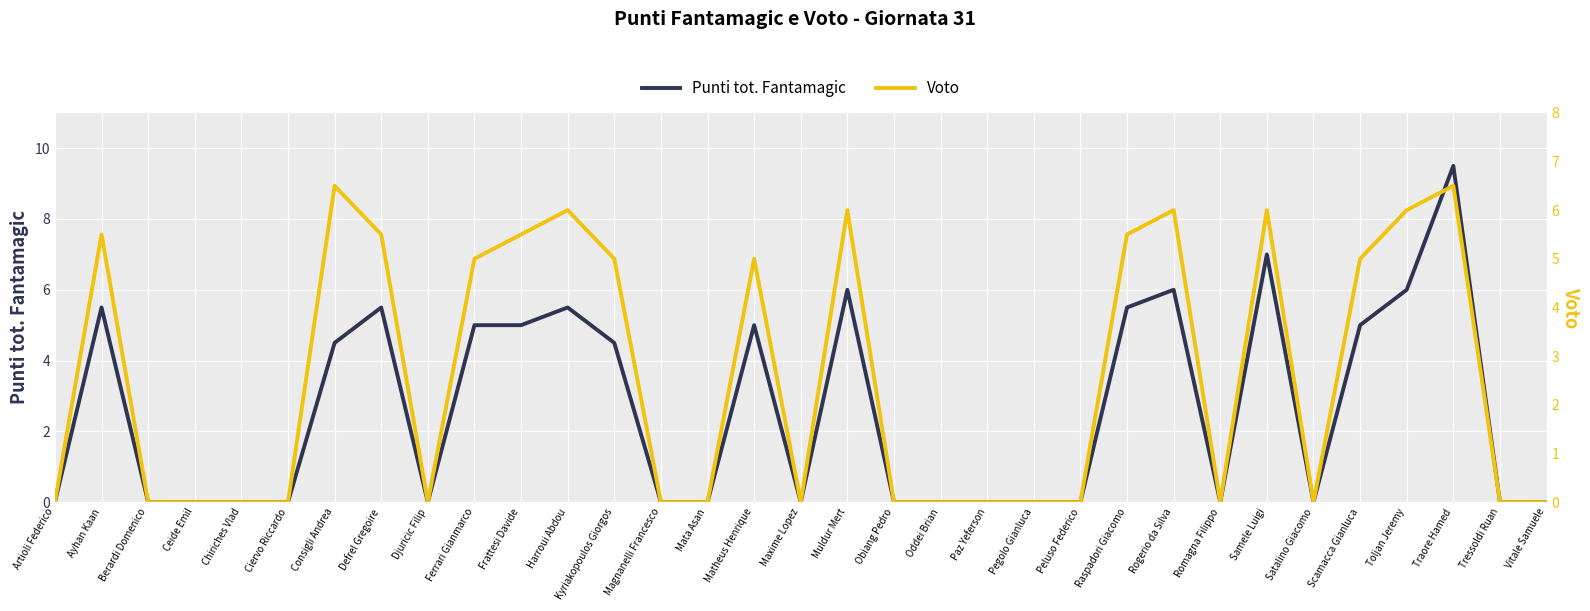

Reading left to right, what are all the values shown in this chart?

Punti tot. Fantamagic: Artioli Federico=0.0	Ayhan Kaan=5.5	Berardi Domenico=0.0	Ceide Emil=0.0	Chiriches Vlad=0.0	Ciervo Riccardo=0.0	Consigli Andrea=4.5	Defrel Gregoire=5.5	Djuricic Filip=0.0	Ferrari Gianmarco=5.0	Frattesi Davide=5.0	Harroui Abdou=5.5	Kyriakopoulos Giorgos=4.5	Magnanelli Francesco=0.0	Mata Asan=0.0	Matheus Henrique=5.0	Maxime Lopez=0.0	Muldur Mert=6.0	Obiang Pedro=0.0	Oddei Brian=0.0	Paz Yeferson=0.0	Pegolo Gianluca=0.0	Peluso Federico=0.0	Raspadori Giacomo=5.5	Rogerio da Silva=6.0	Romagna Filippo=0.0	Samele Luigi=7.0	Satalino Giacomo=0.0	Scamacca Gianluca=5.0	Toljan Jeremy=6.0	Traore Hamed=9.5	Tressoldi Ruan=0.0	Vitale Samuele=0.0
Voto: Artioli Federico=0.0	Ayhan Kaan=5.5	Berardi Domenico=0.0	Ceide Emil=0.0	Chiriches Vlad=0.0	Ciervo Riccardo=0.0	Consigli Andrea=6.5	Defrel Gregoire=5.5	Djuricic Filip=0.0	Ferrari Gianmarco=5.0	Frattesi Davide=5.5	Harroui Abdou=6.0	Kyriakopoulos Giorgos=5.0	Magnanelli Francesco=0.0	Mata Asan=0.0	Matheus Henrique=5.0	Maxime Lopez=0.0	Muldur Mert=6.0	Obiang Pedro=0.0	Oddei Brian=0.0	Paz Yeferson=0.0	Pegolo Gianluca=0.0	Peluso Federico=0.0	Raspadori Giacomo=5.5	Rogerio da Silva=6.0	Romagna Filippo=0.0	Samele Luigi=6.0	Satalino Giacomo=0.0	Scamacca Gianluca=5.0	Toljan Jeremy=6.0	Traore Hamed=6.5	Tressoldi Ruan=0.0	Vitale Samuele=0.0